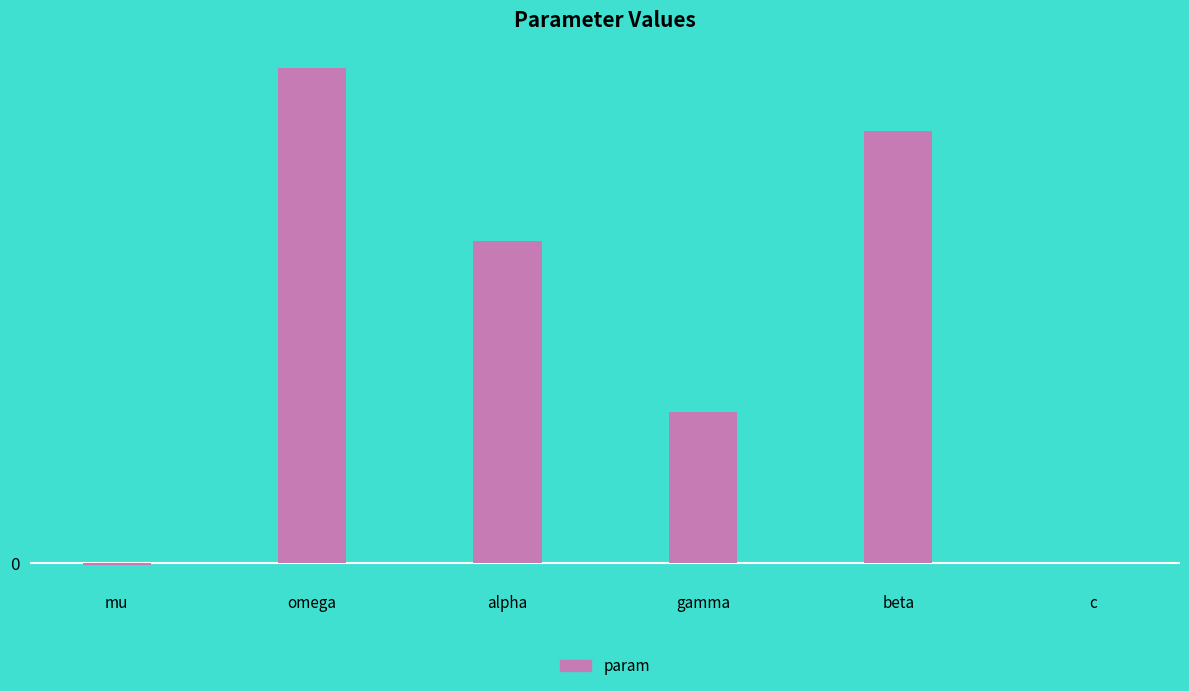

Does the chart contain any negative values?

Yes